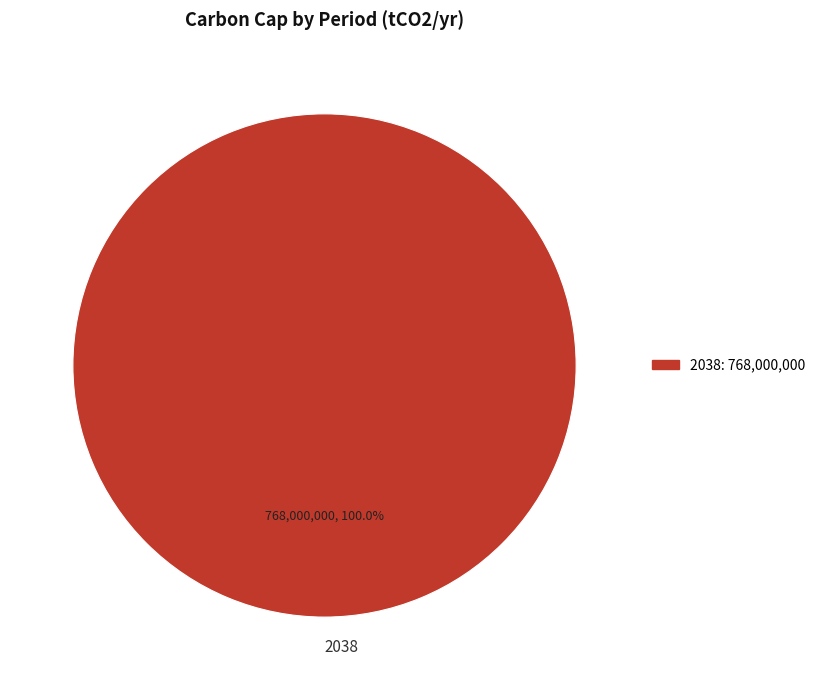

Is there any slice that represents more than half of the pie?

Yes